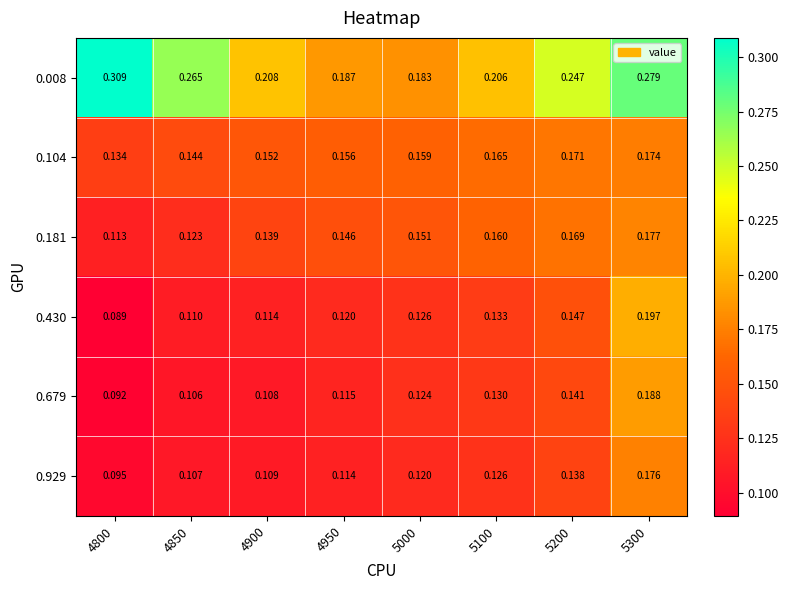

What is the spread (max minus min) of values at 4900?

0.1